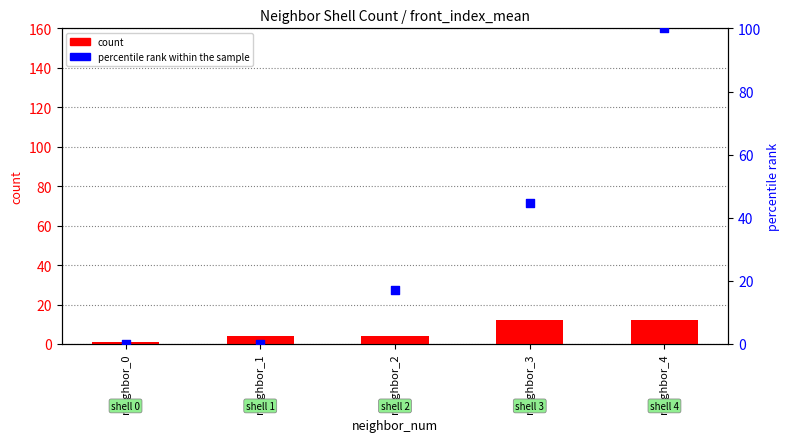

Which series has the largest Y range (max minus min)?

percentile rank within the sample